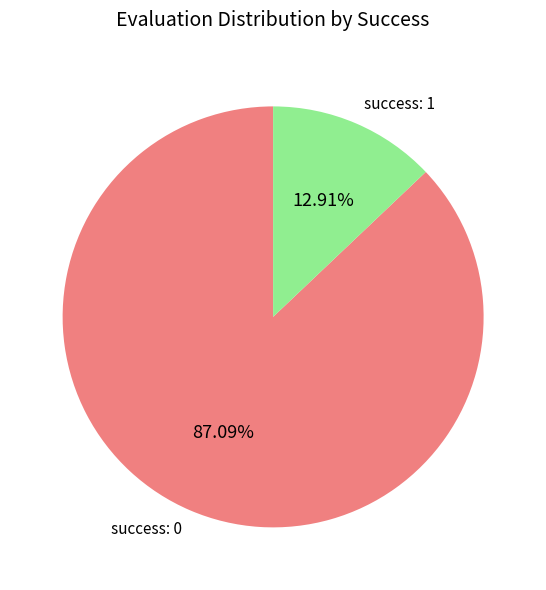

Does any single category account for the majority?

Yes